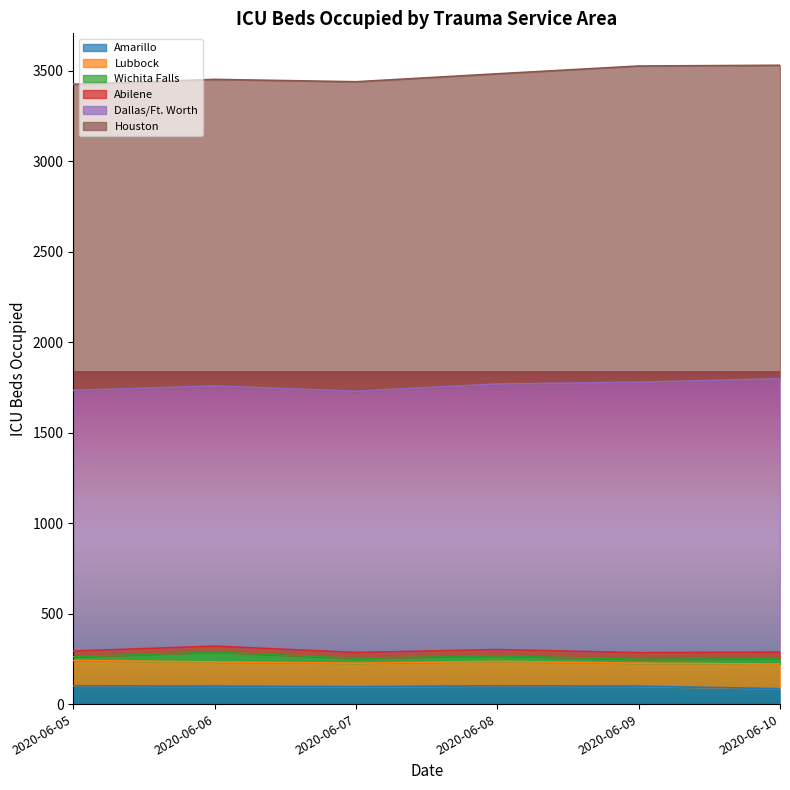

What position from the right is Wichita Falls?

4